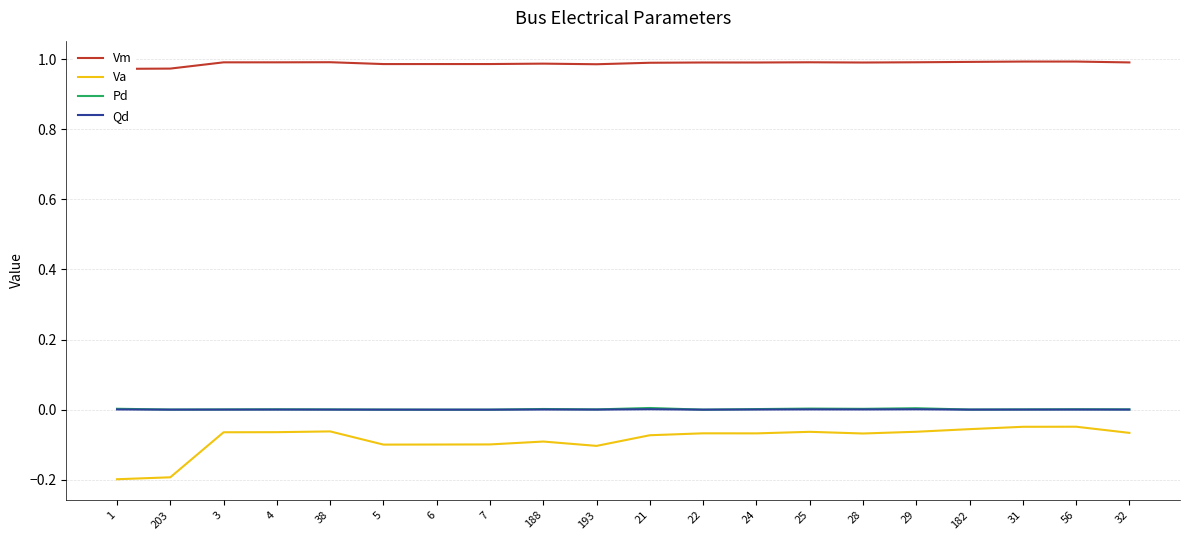

Where is Va nearest to the value 0?

56